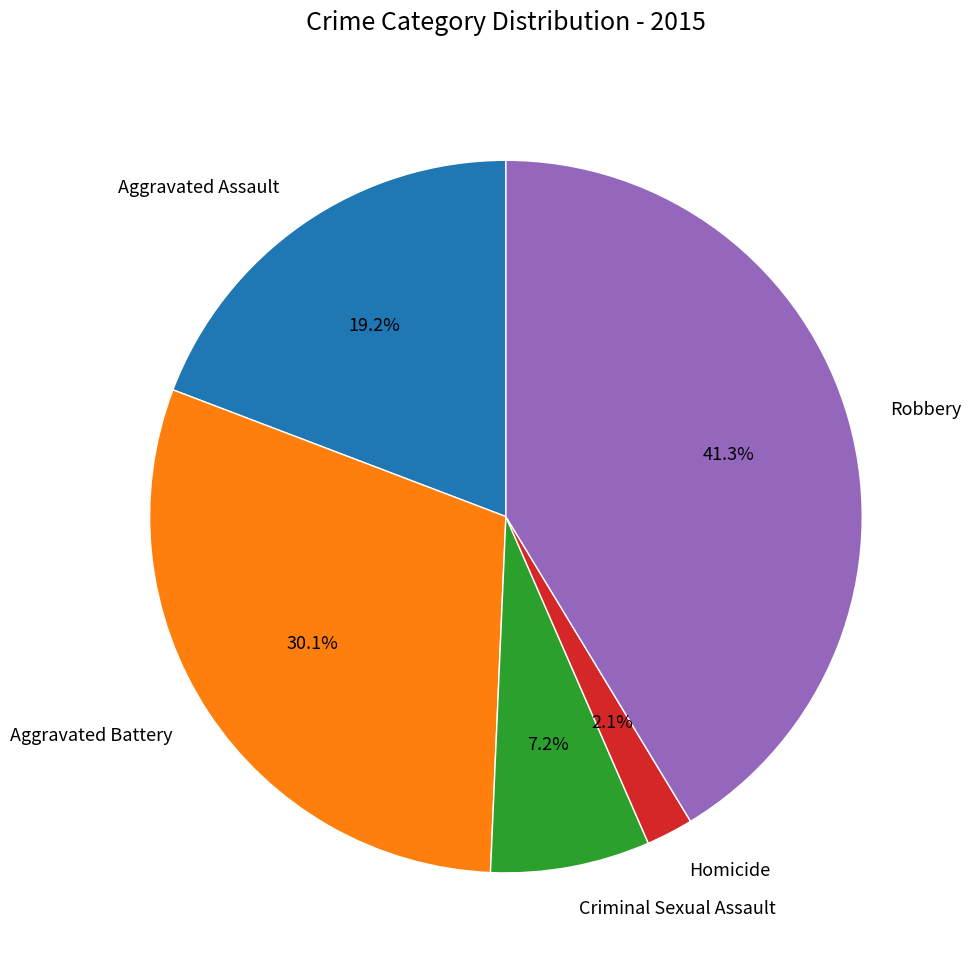

How many segments does this pie chart have?

5